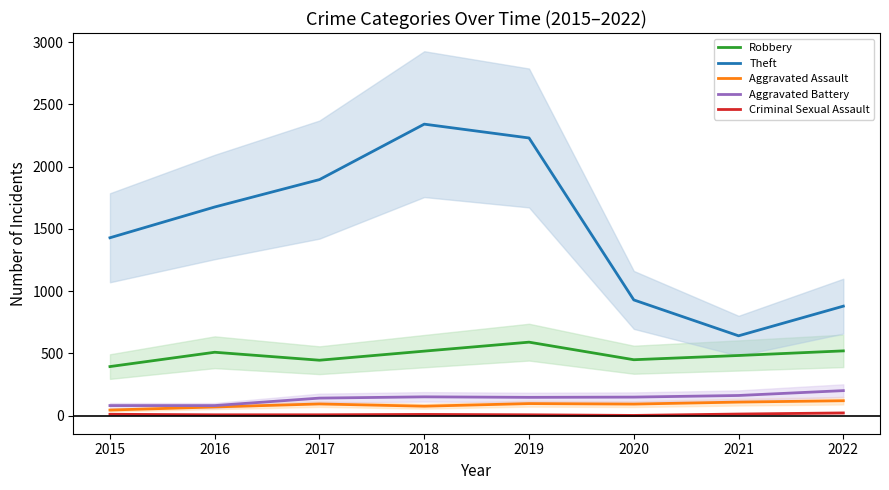

What are all the series names shown in the legend?

Robbery, Theft, Aggravated Assault, Aggravated Battery, Criminal Sexual Assault